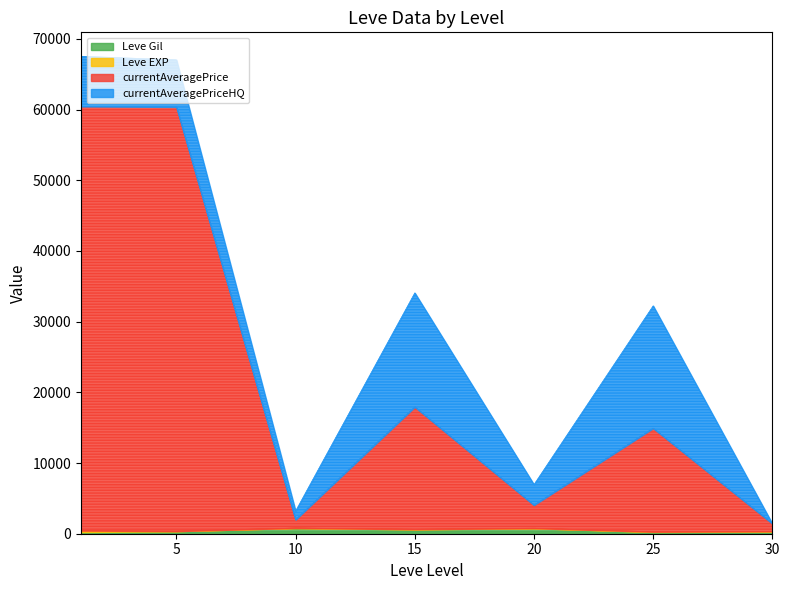

Which series ends up on top after the final intersection of Leve Gil and Leve EXP?

Leve Gil